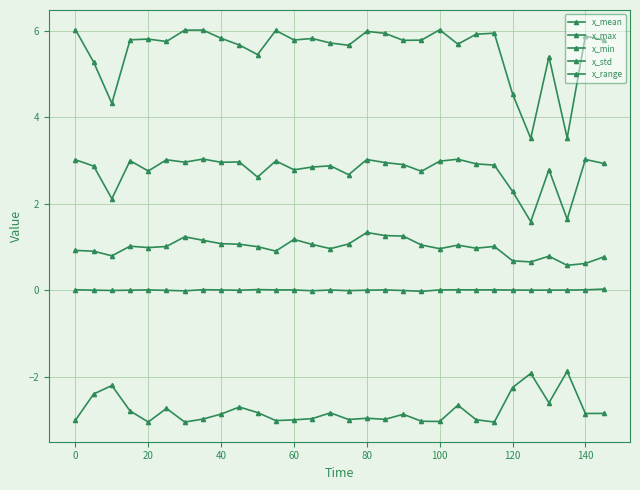

True or false: x_std and x_min intersect in this chart.

False